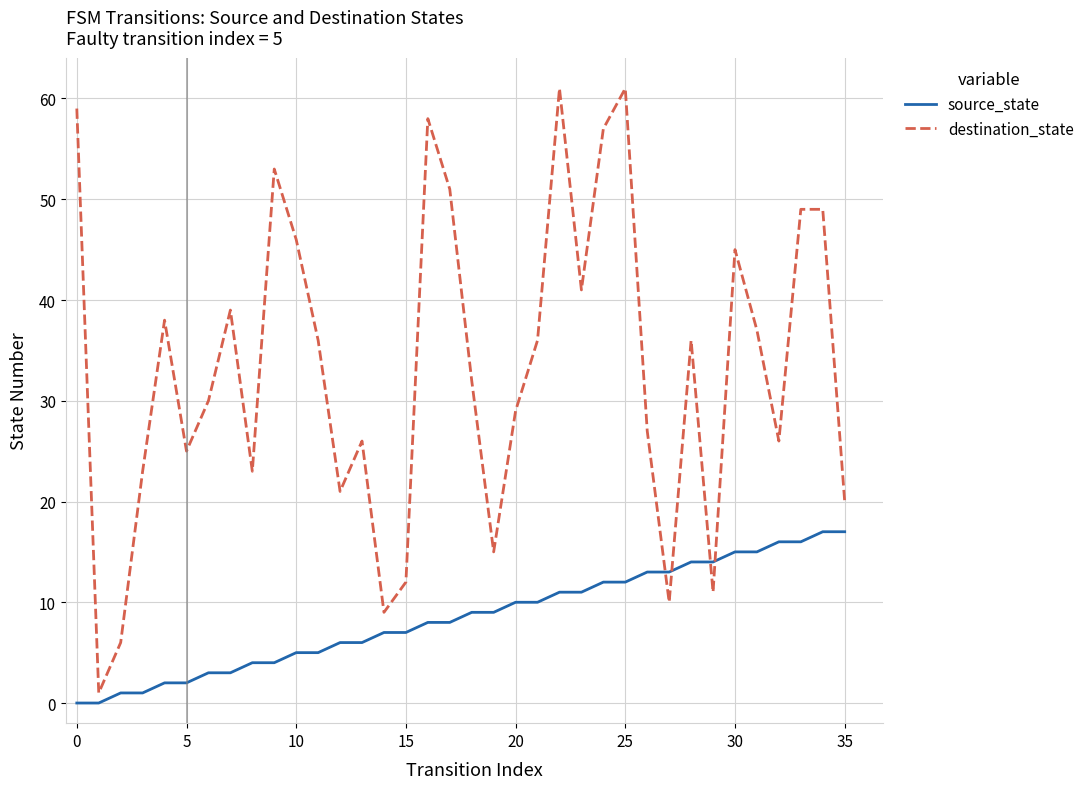

Which series has the widest spread of values?

destination_state